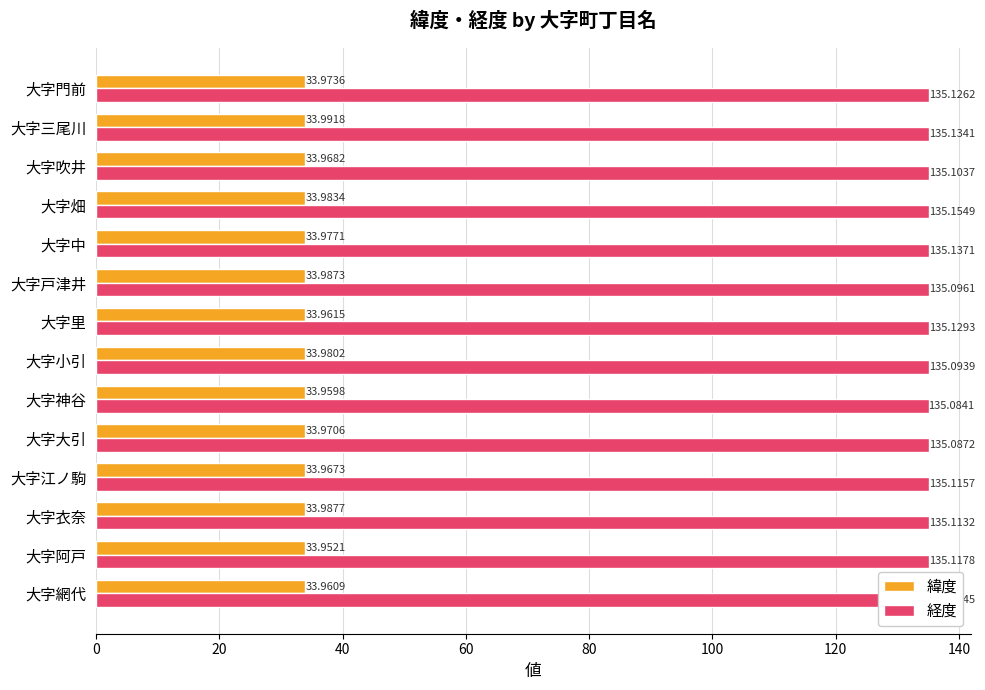

What is the highest value of the 経度 series?

135.2